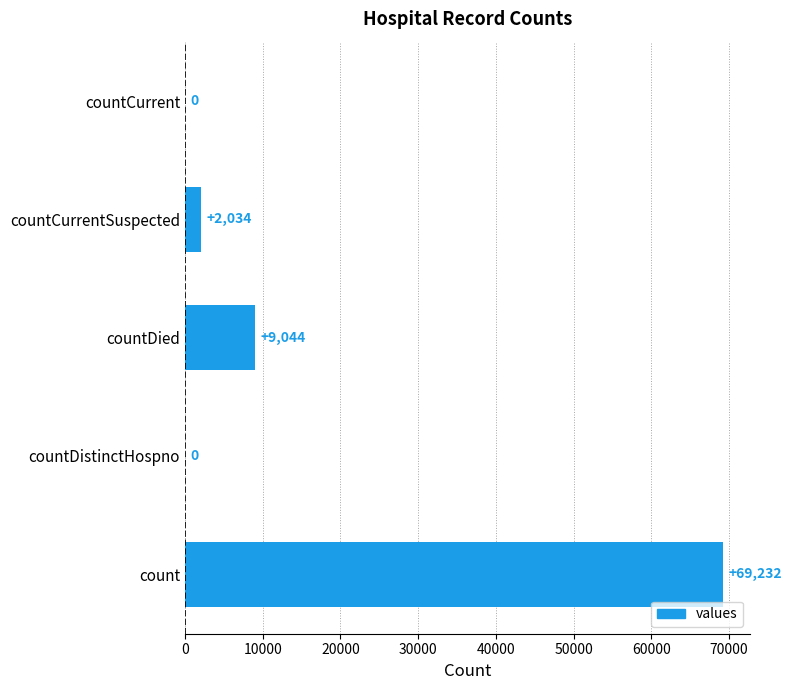

Approximately how many times larger is the value at count compared to countCurrentSuspected?

34.0